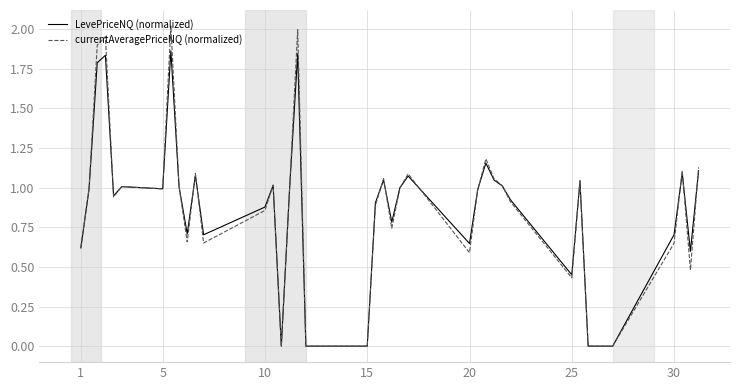

Which series has the widest spread of values?

currentAveragePriceNQ (normalized)